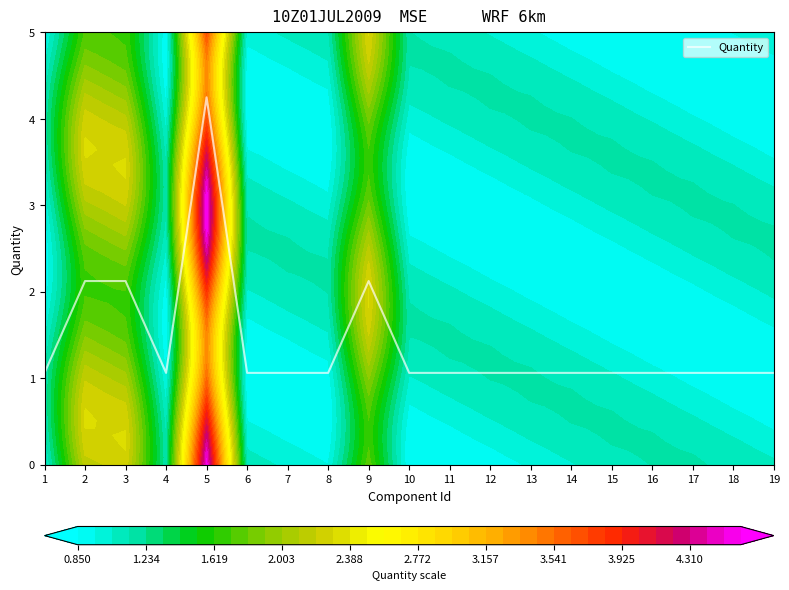

Is it true that the value at 16 is 1.1?

True